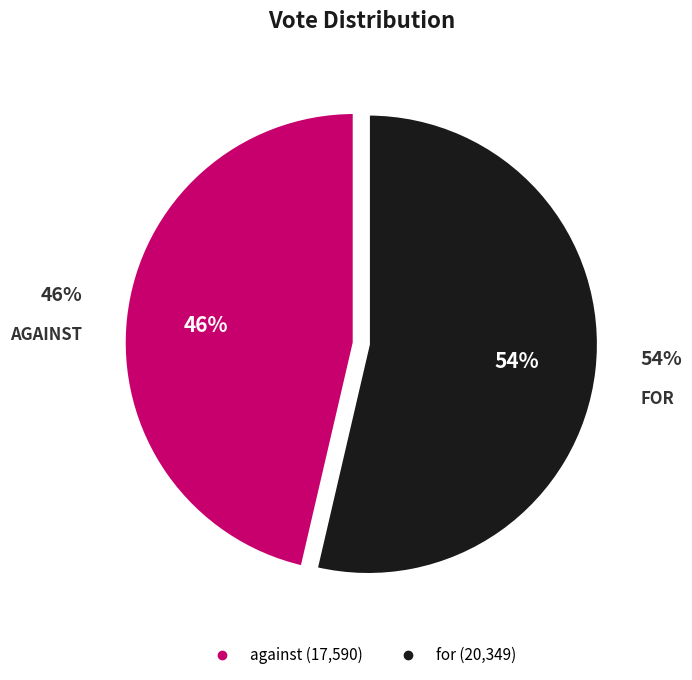

To the nearest percent, what is the difference between the largest and smallest slice percentages?

7%